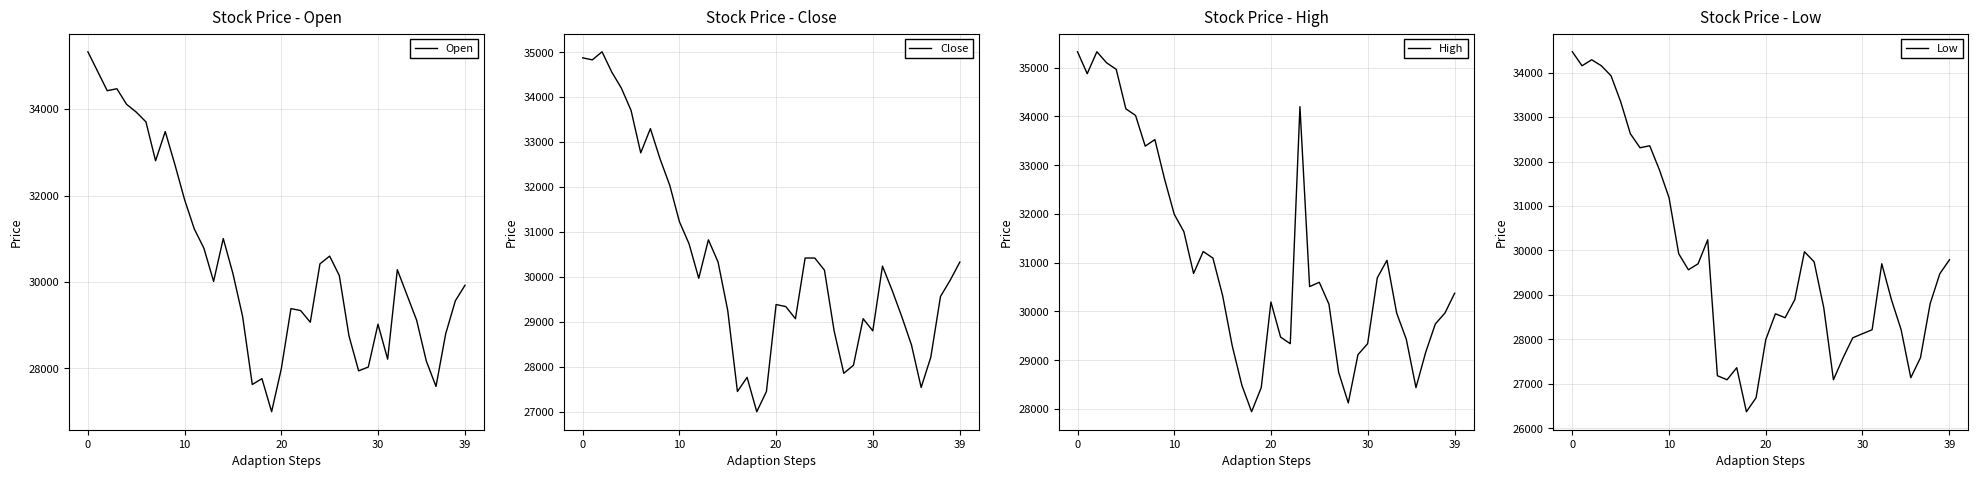

Is the value of High at 32 greater than the value of Open at 27?

Yes